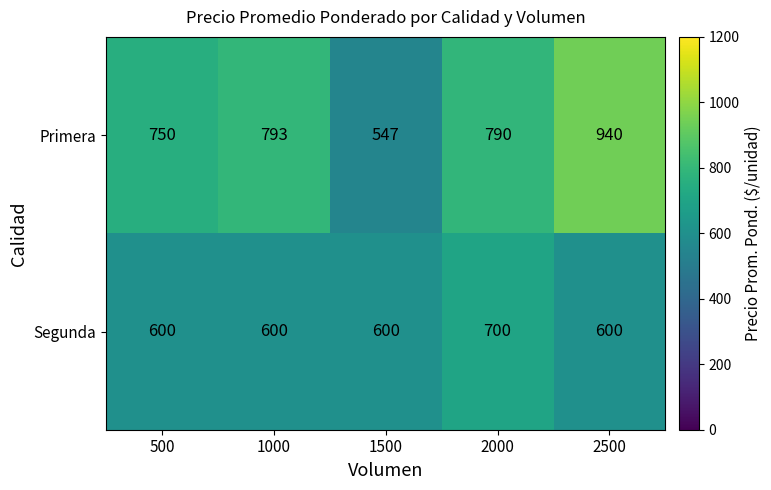

Between 2000 and 2500, which series saw the biggest shift?

Primera